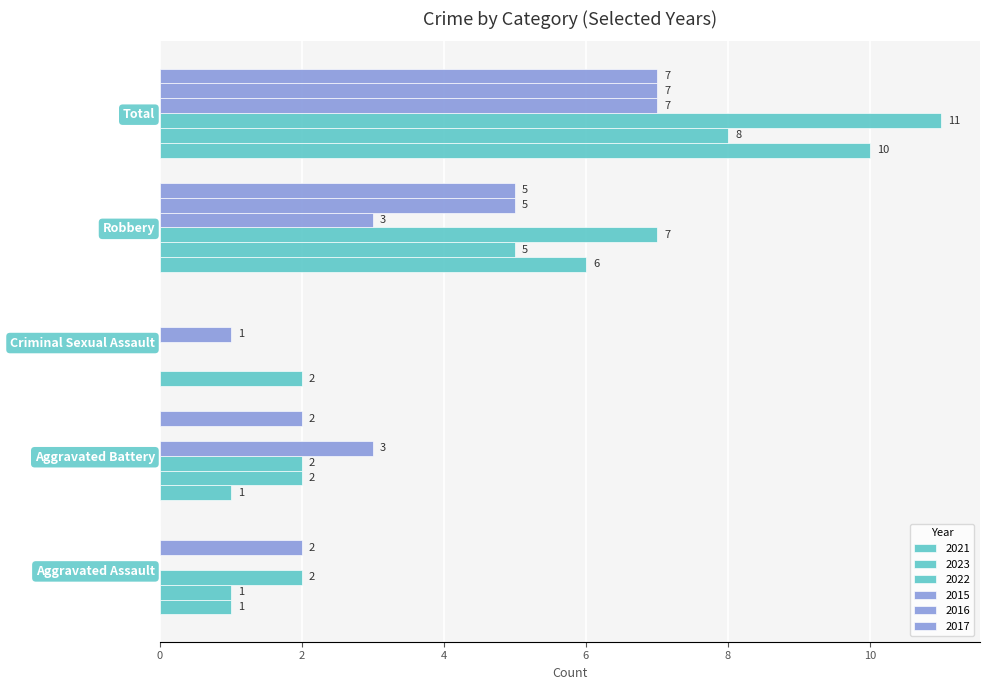

How many distinct data groups are displayed?

6